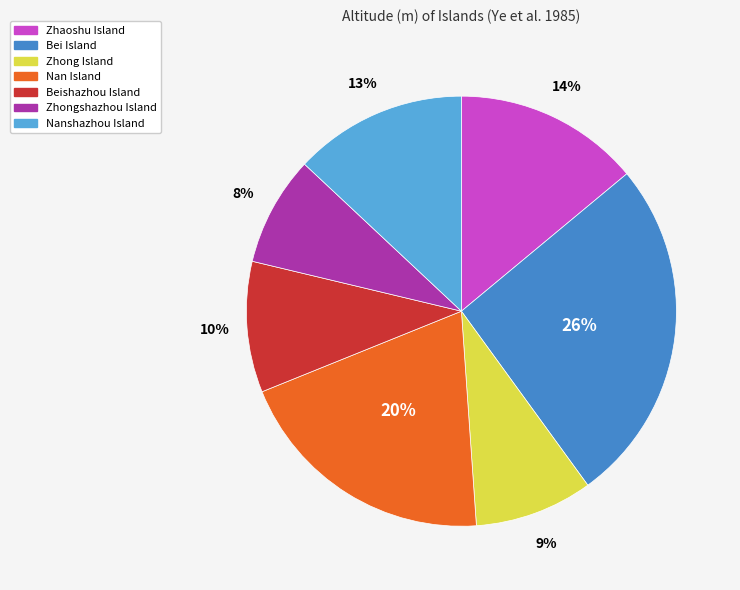

How many segments does this pie chart have?

7